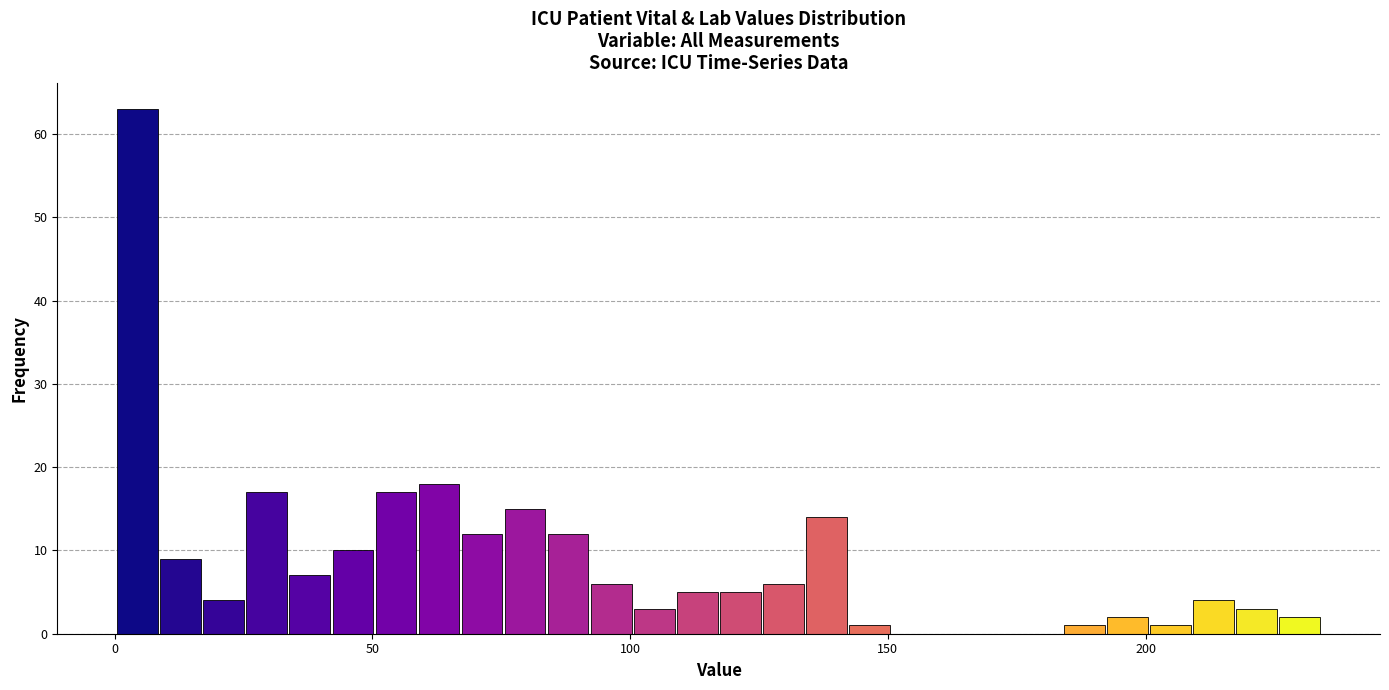

Around what value on the x-axis is the tallest bar? Give the approximate position of its centre, as read against the axis.

5